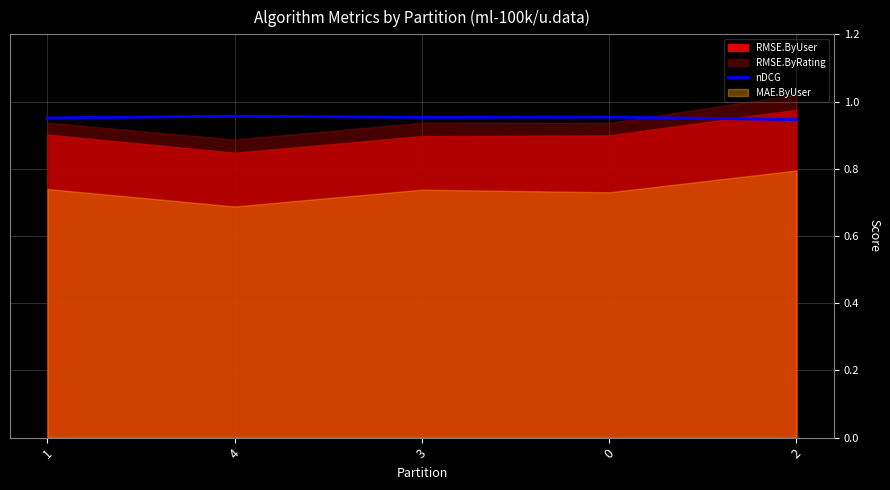

How many lines are shown in the chart?

1